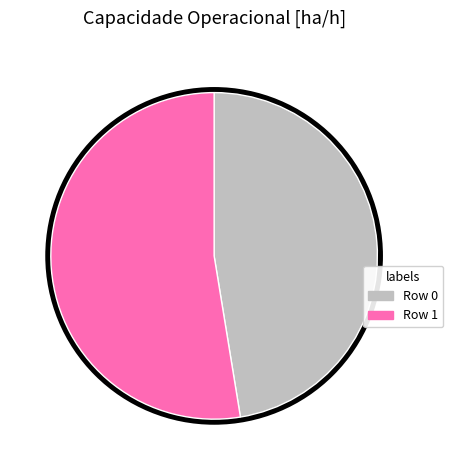

Rank the categories by value from lowest to highest.

Row 0, Row 1